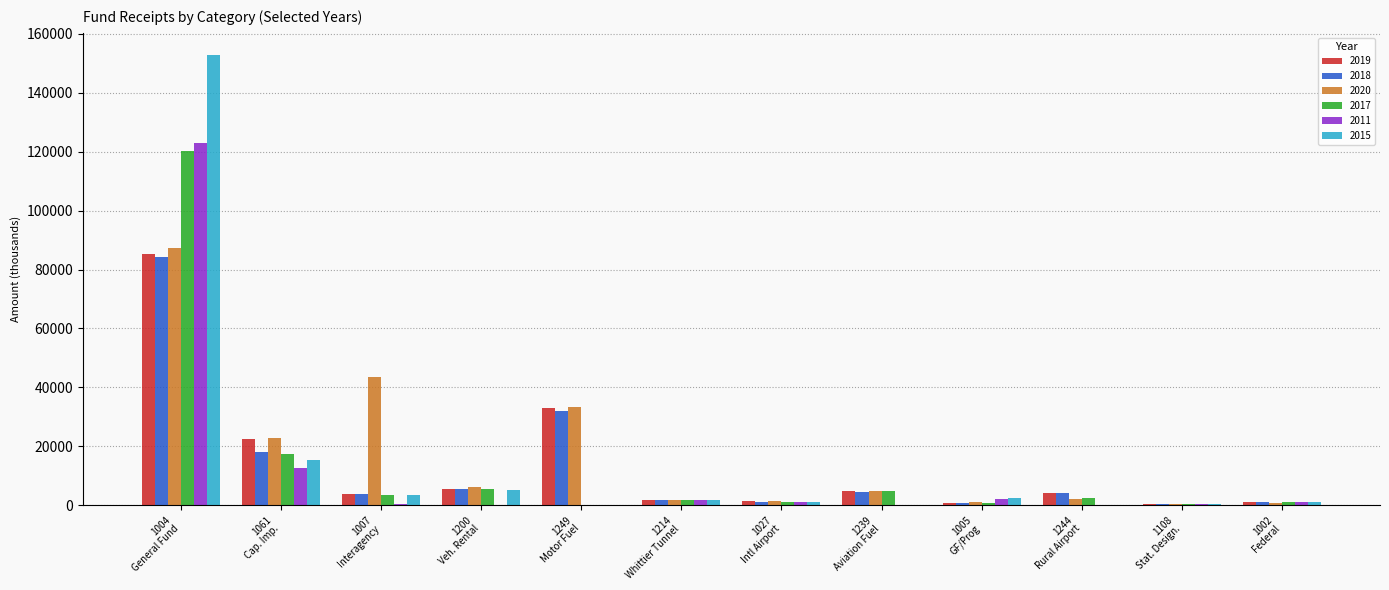

Does the chart contain stacked bars?

No